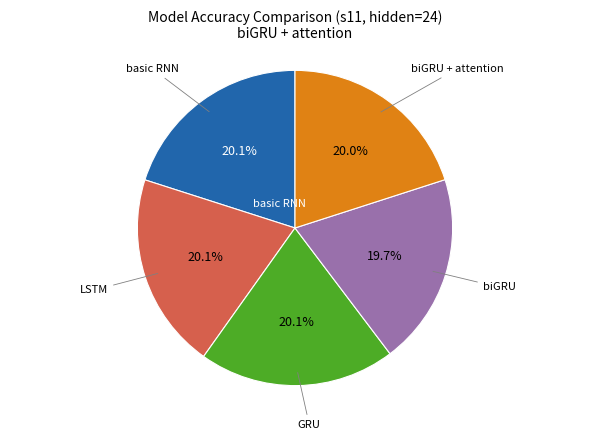

Is there a majority slice in this chart?

No